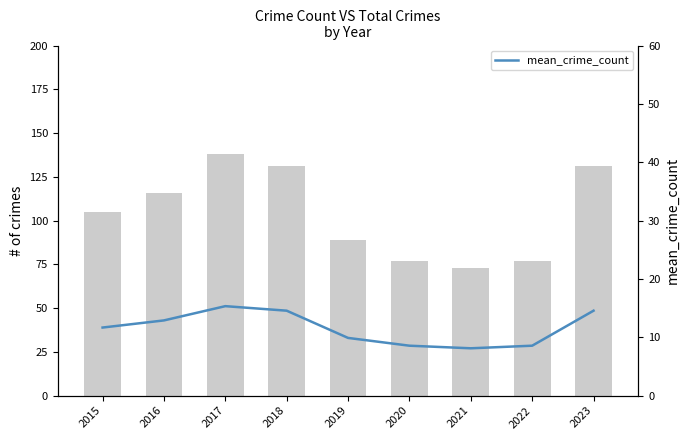

Is the value of Total crimes per year at 2016 greater than the value of mean_crime_count at 2015?

Yes